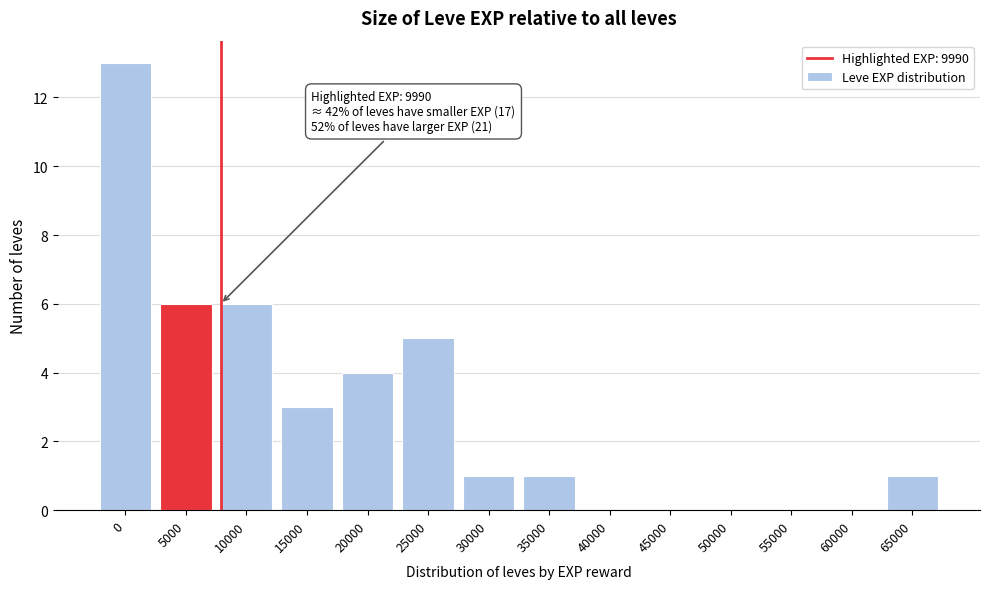

Reading left to right, what are all the values shown in this chart?

0=13	5000=6	10000=6	15000=3	20000=4	25000=5	30000=1	35000=1	40000=0	45000=0	50000=0	55000=0	60000=0	65000=1